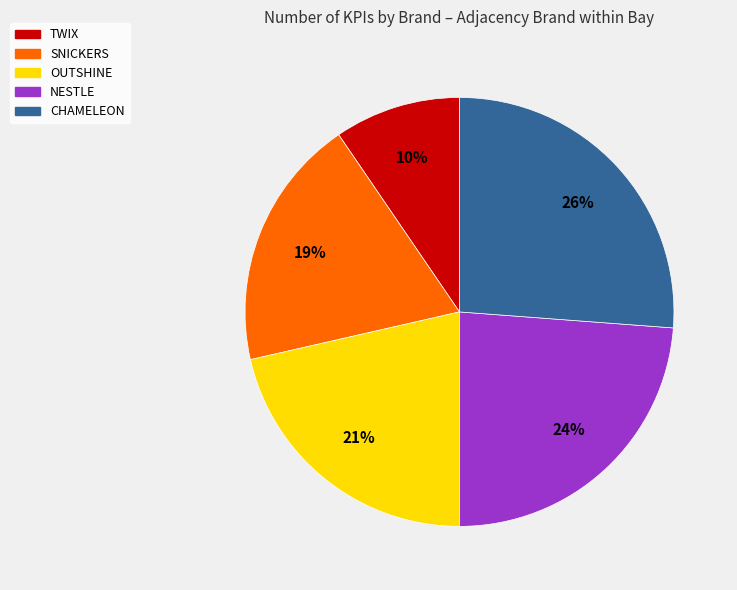

Combined, do TWIX and OUTSHINE account for over 50%?

No